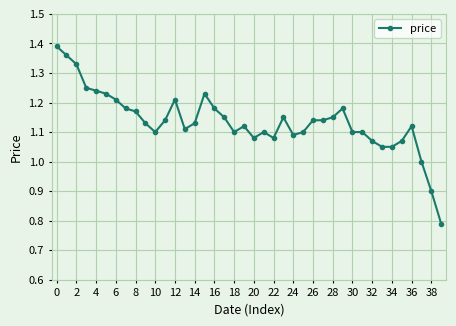

What is the sum of all values?

45.4